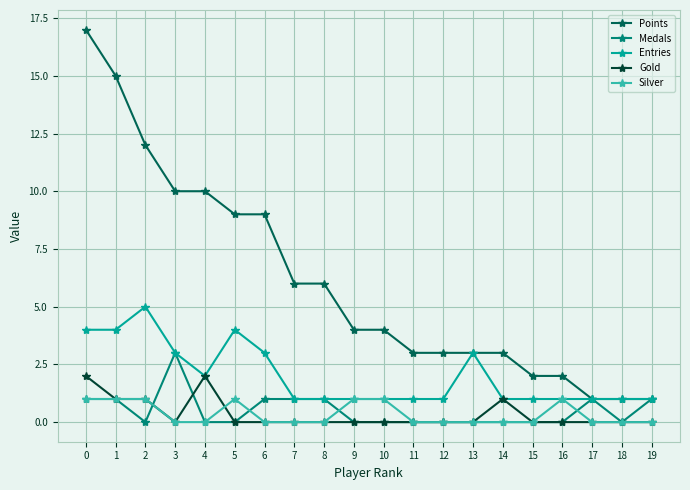

Which series has the largest total across all categories?

Points